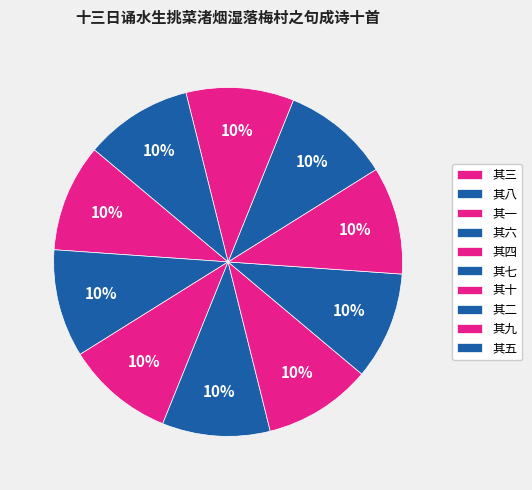

How many slices are in this pie chart?

10